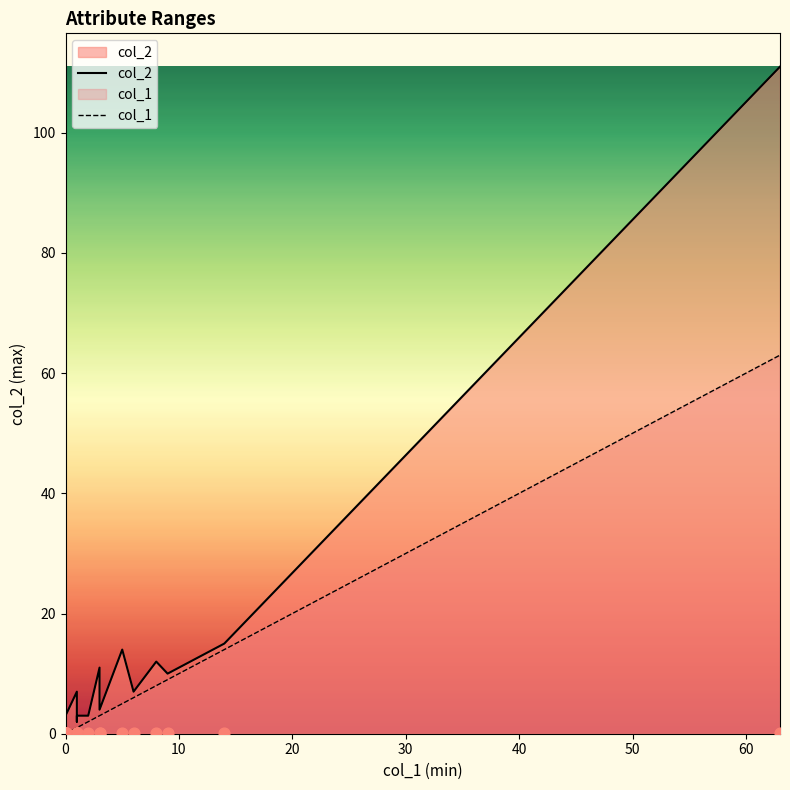

Which series reaches the minimum Y coordinate?

col_1